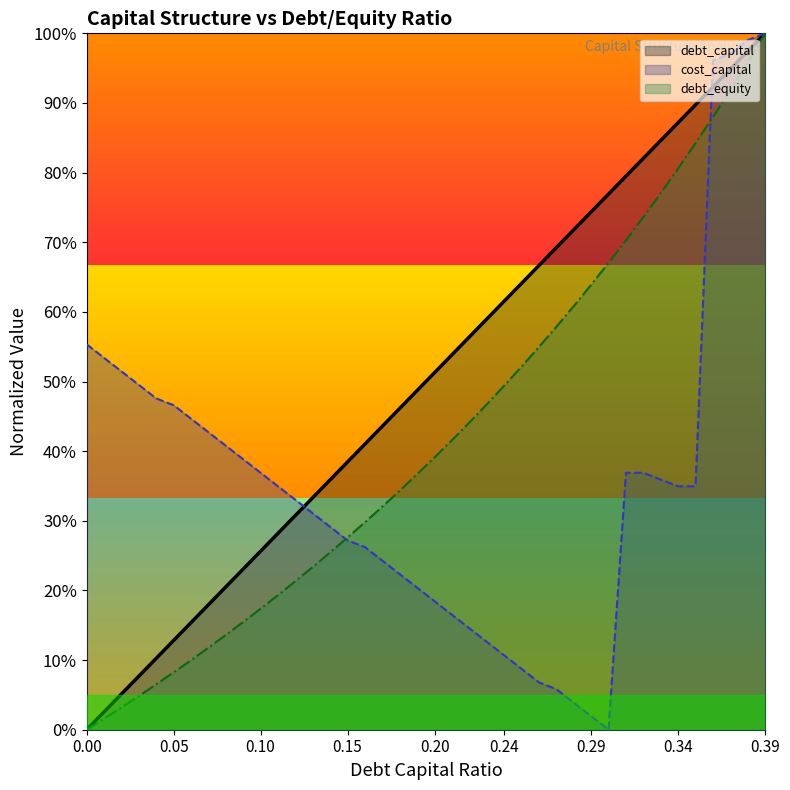

True or false: cost_capital and debt_capital intersect in this chart.

True